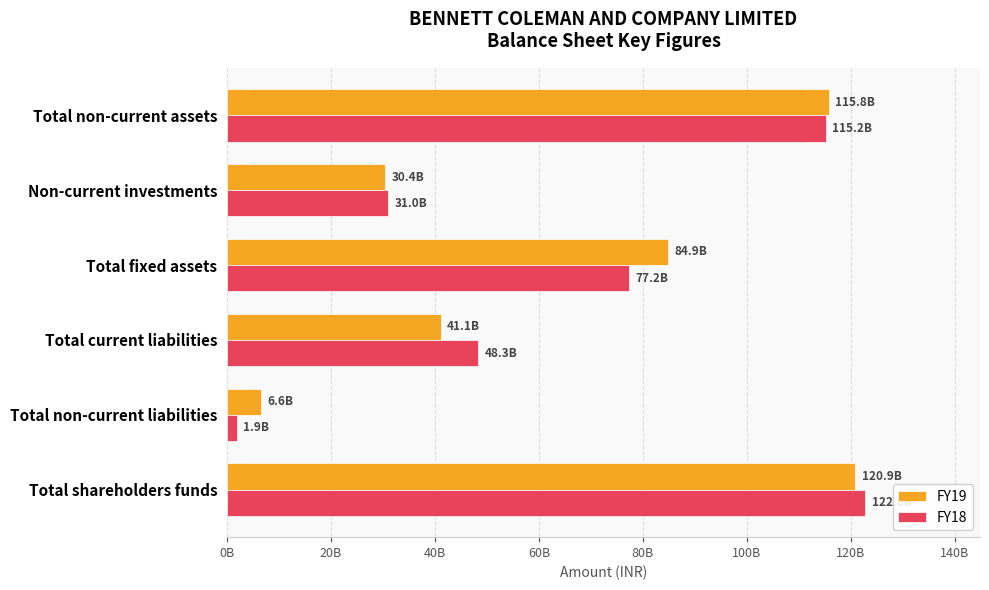

What are all the series names shown in the legend?

FY19, FY18